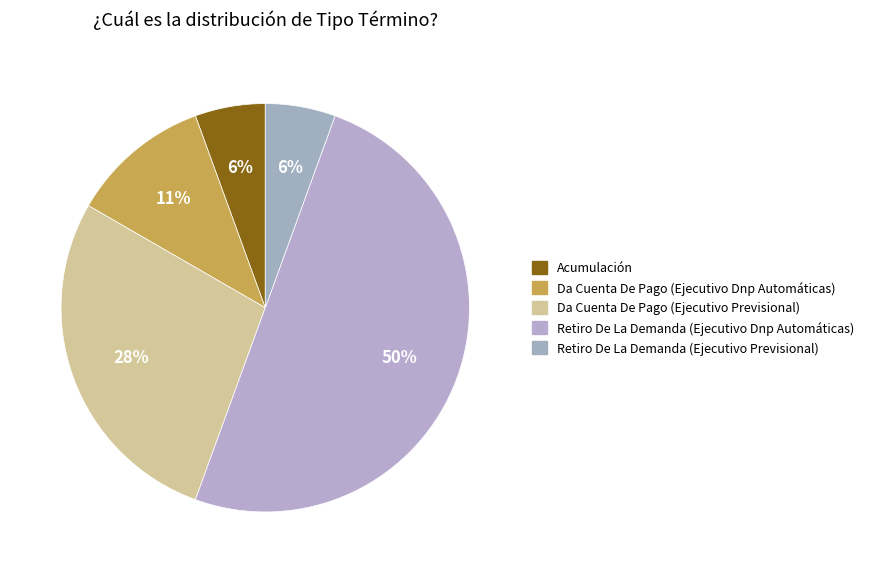

What is the ratio of the value at Acumulación to the value at Da Cuenta De Pago (Ejecutivo Dnp Automáticas)?

0.5